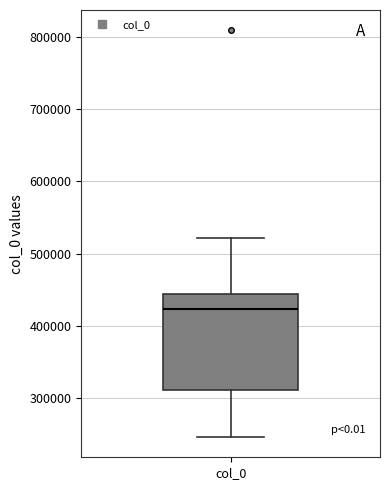

Where does the median line of the box for col_0 sit on the y-axis? The values are not printed on the chart, so give them approximately, as read against the axis.

420000